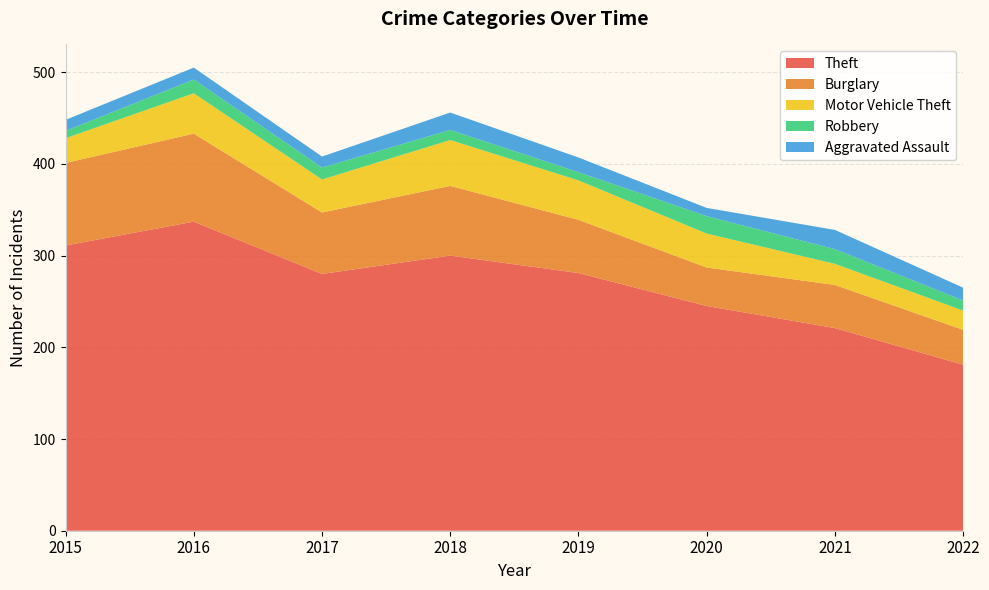

Reading left to right, what are all the values shown in this chart?

Theft: 311	337	280	300	281	245	221	181
Burglary: 90	96	67	76	58	42	47	38
Motor Vehicle Theft: 27	44	36	50	43	37	23	21
Robbery: 8	15	13	11	9	19	16	11
Aggravated Assault: 12	13	12	19	16	9	21	14